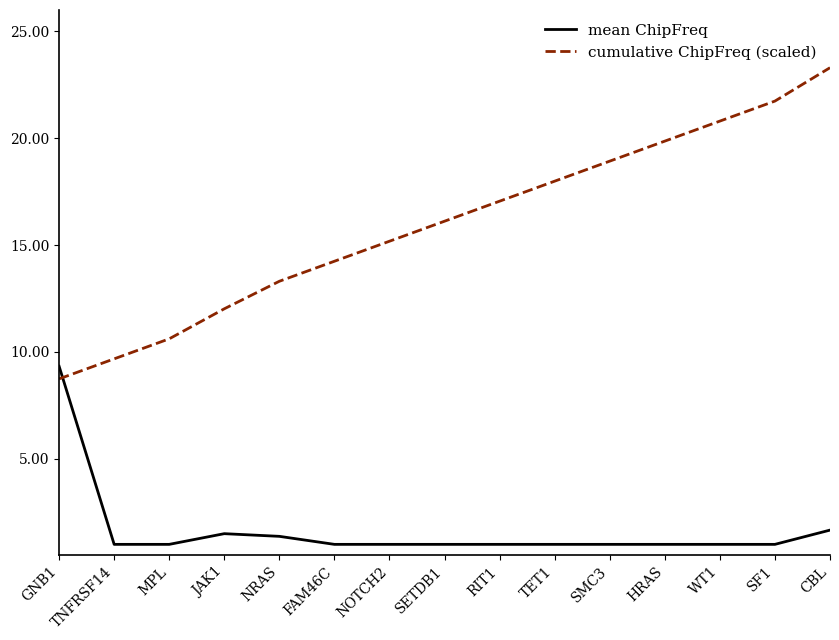

Reading left to right, transcribe all the data shown in this chart.

mean ChipFreq: 9.3	1.0	1.0	1.5	1.4	1.0	1.0	1.0	1.0	1.0	1.0	1.0	1.0	1.0	1.7
cumulative ChipFreq (scaled): 8.7	9.7	10.6	12.0	13.3	14.2	15.2	16.1	17.1	18.0	18.9	19.9	20.8	21.7	23.3